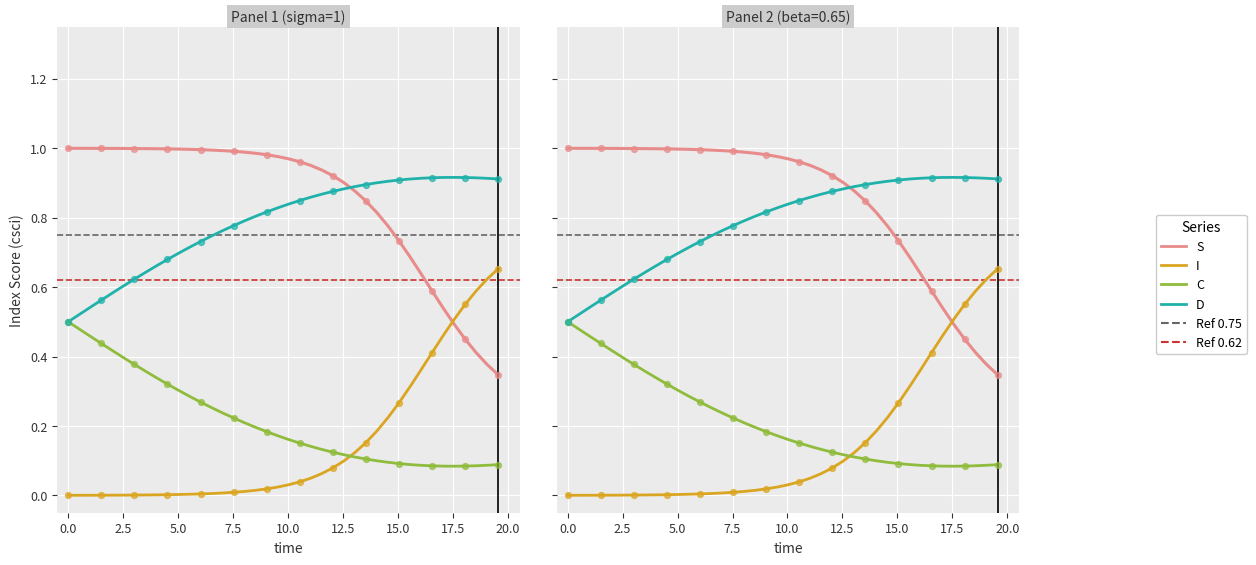

Is the value of C at 20 greater than the value of S at 25?

No